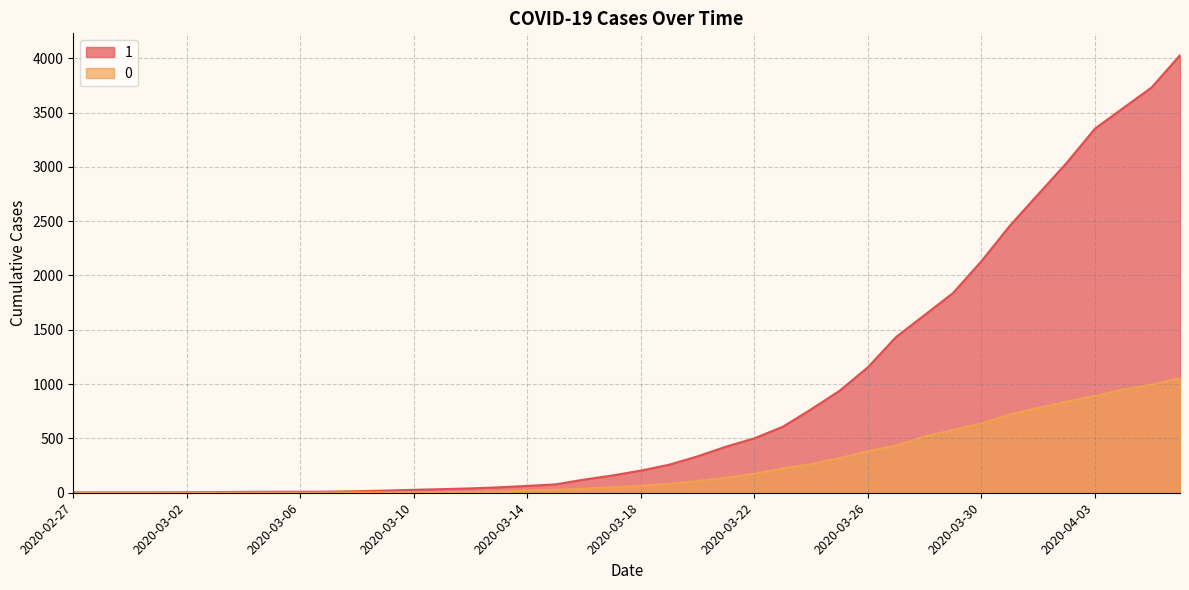

What is the total value across all series at 2020-03-22?

676